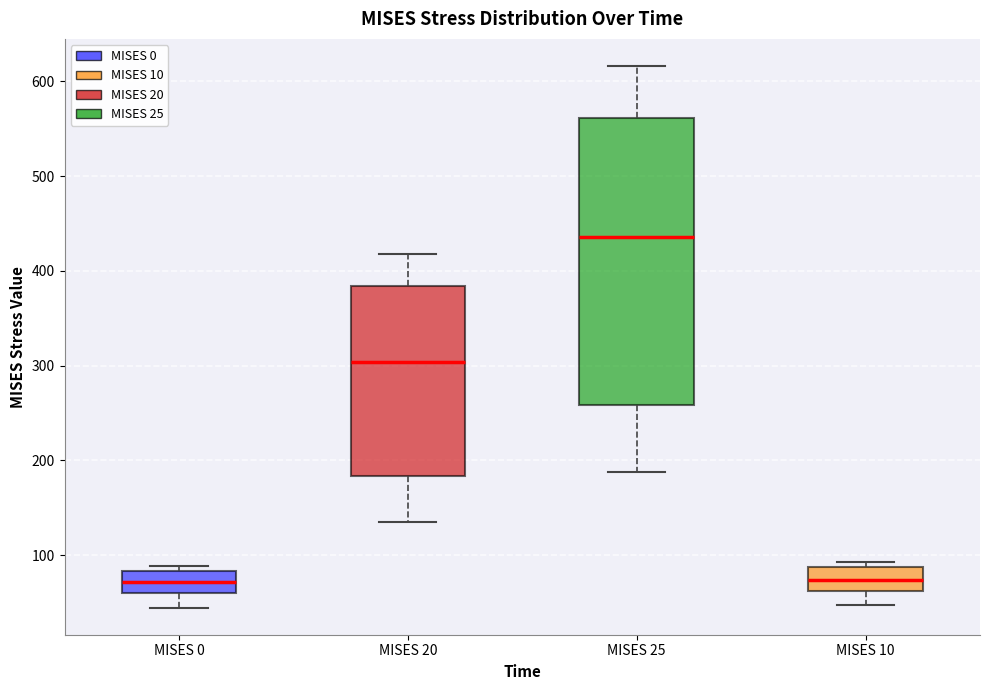

Reading left to right, transcribe this box plot: for each box, give where its median line is, the range the box spans, and where its two whiskers end, as read against the y-axis. The values are not printed on the chart, so give them approximately, as read against the axis.

MISES 0: median 70, box 60 to 80, whiskers 40 to 90
MISES 20: median 300, box 180 to 380, whiskers 130 to 420
MISES 25: median 440, box 260 to 560, whiskers 190 to 620
MISES 10: median 70, box 60 to 90, whiskers 50 to 90 (just above the box's upper edge)